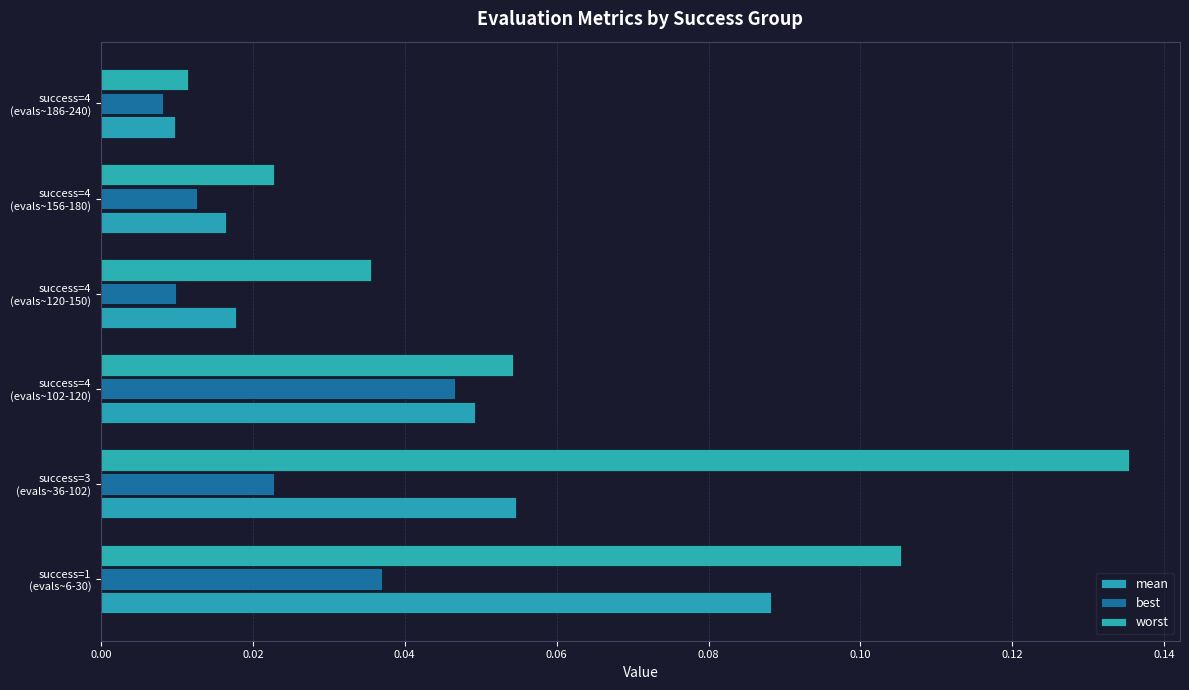

List the labels in order of mean value, smallest first.

success=4
(evals~186-240), success=4
(evals~156-180), success=4
(evals~120-150), success=4
(evals~102-120), success=3
(evals~36-102), success=1
(evals~6-30)